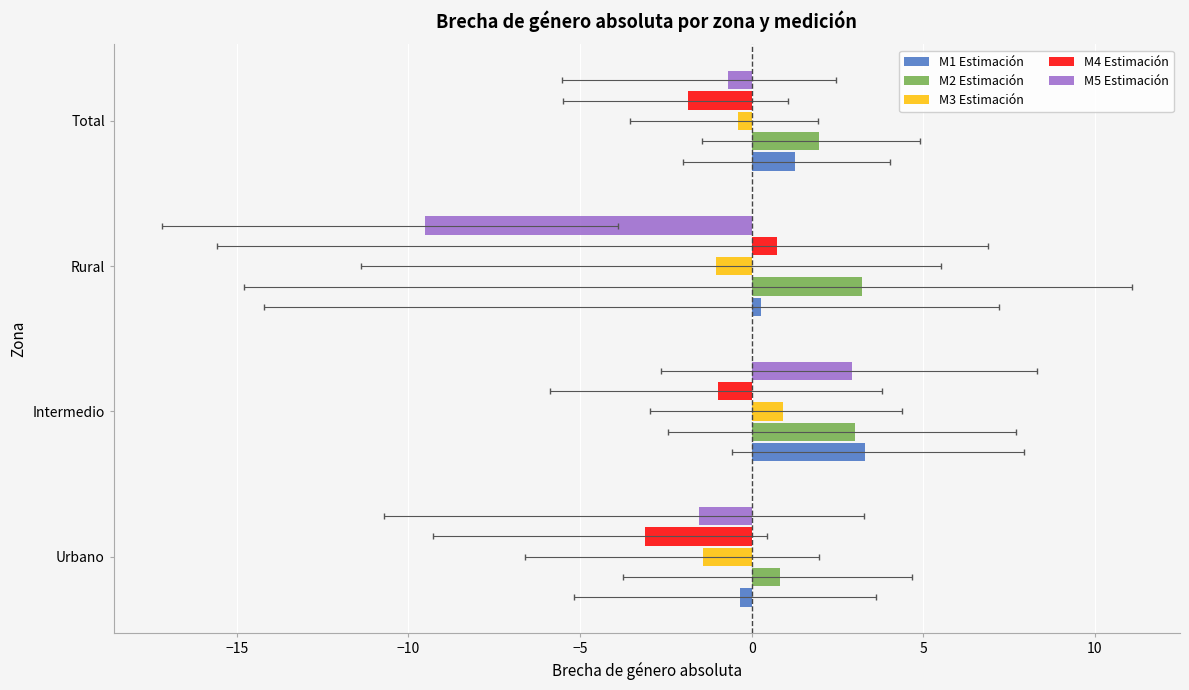

How many series are shown in this chart?

5